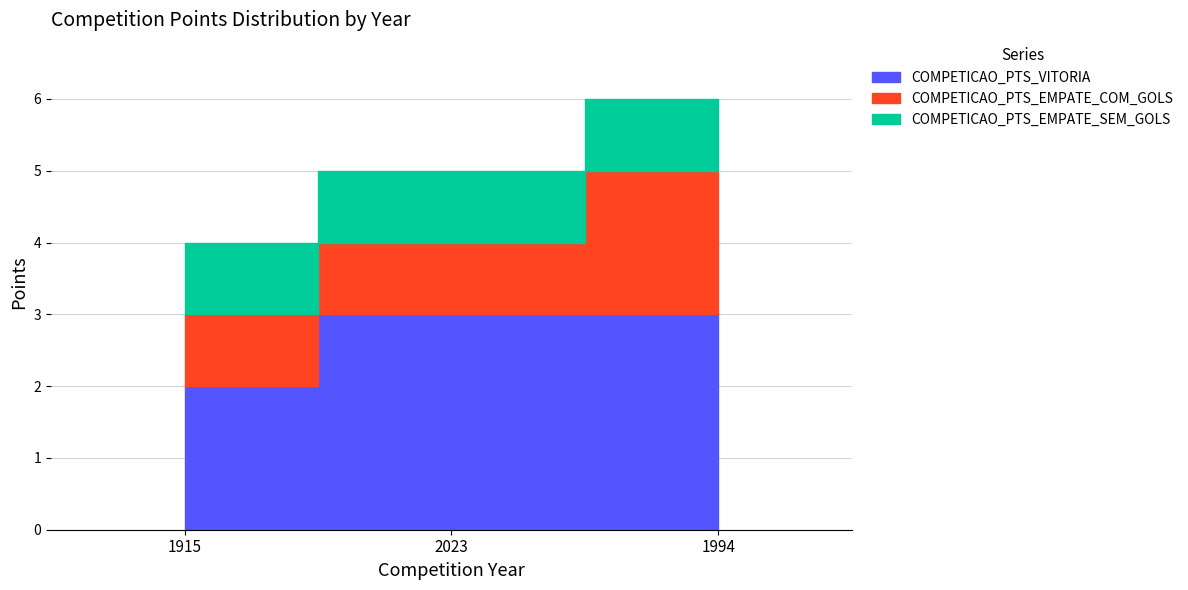

At which category does the chart reach its minimum across all series?

1915